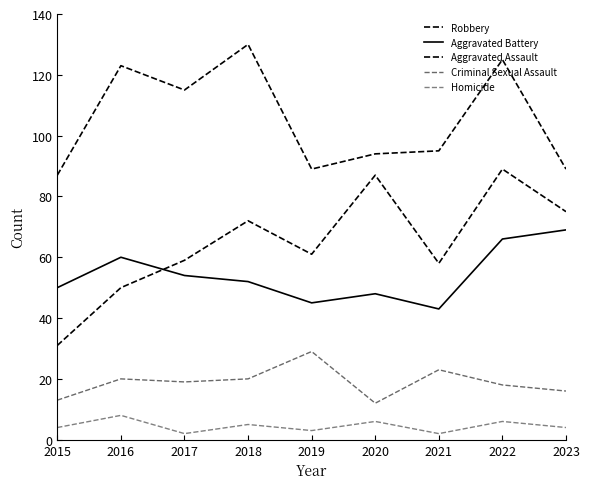

Which has a higher value, 2019 or 2020?

2020